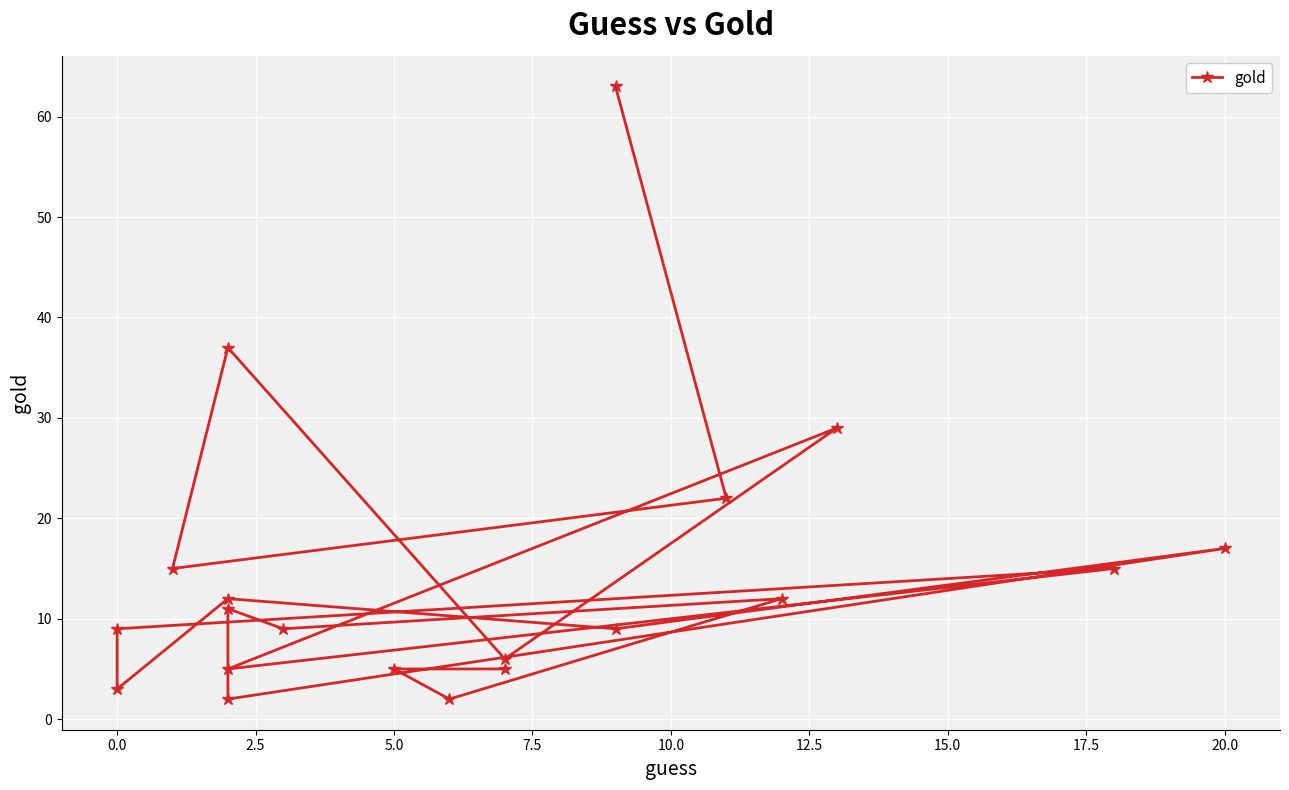

How many values are below 11?

10